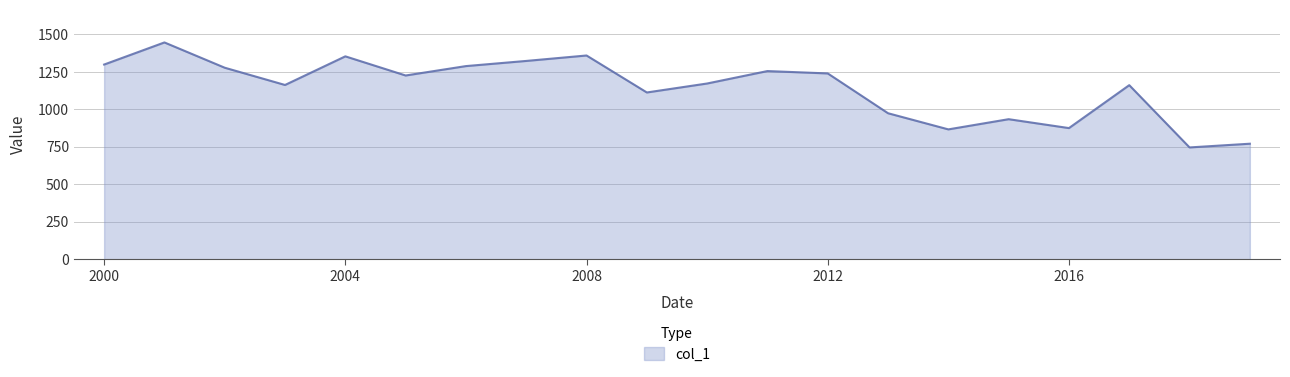

What is the smallest value displayed?

746.0